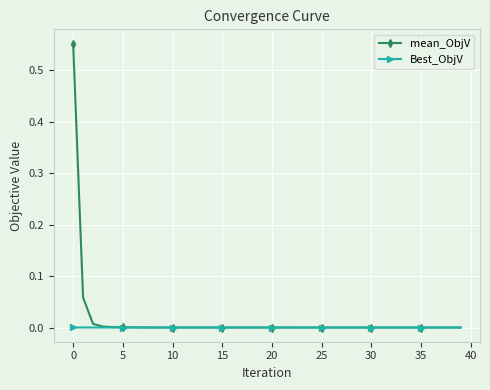

List the series in order of their peak value, highest first.

mean_ObjV, Best_ObjV